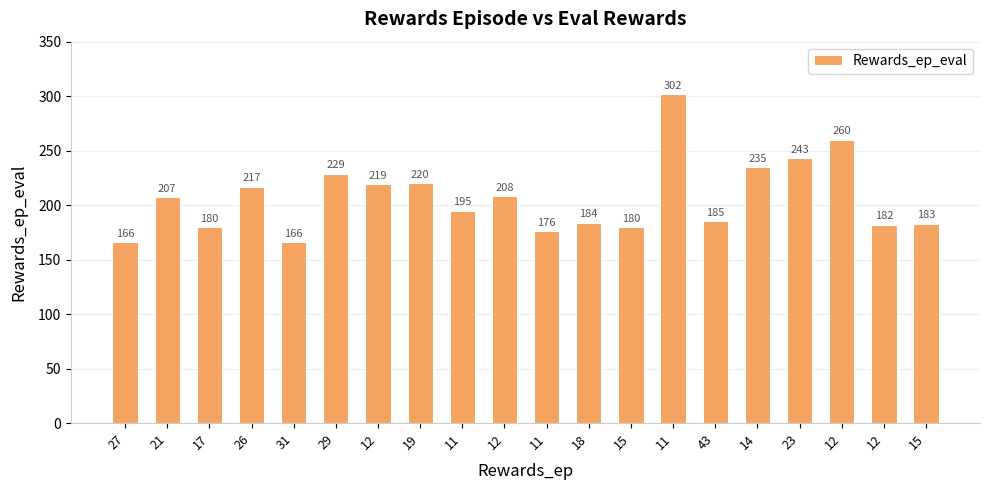

List the labels in order of value, smallest first.

27, 31, 11, 17, 15, 12, 15, 18, 43, 11, 21, 12, 26, 12, 19, 29, 14, 23, 12, 11